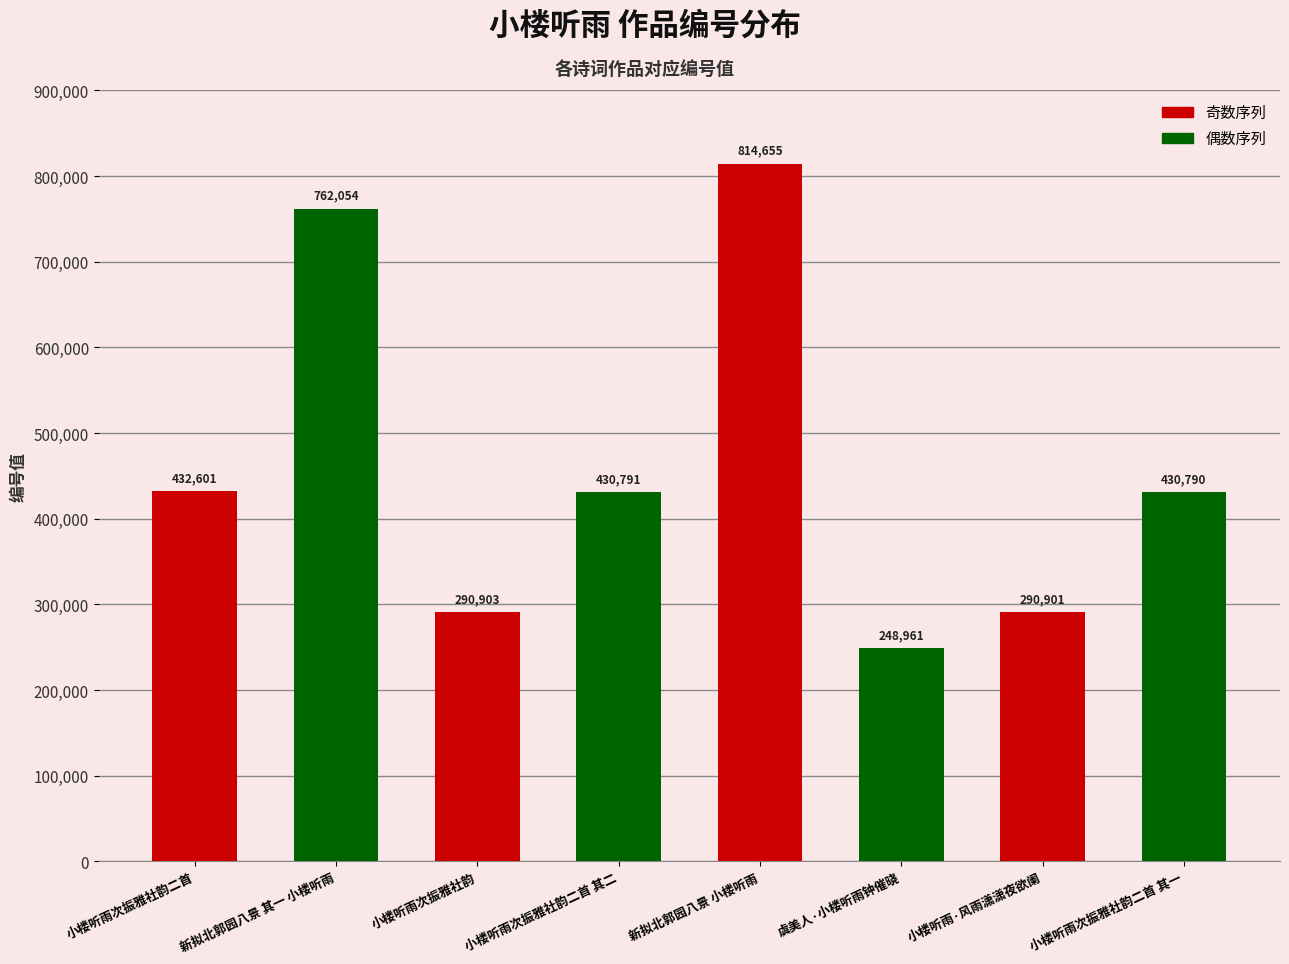

Which has a higher value, 小楼听雨·风雨潇潇夜欲阑 or 虞美人·小楼听雨钟催晓?

小楼听雨·风雨潇潇夜欲阑